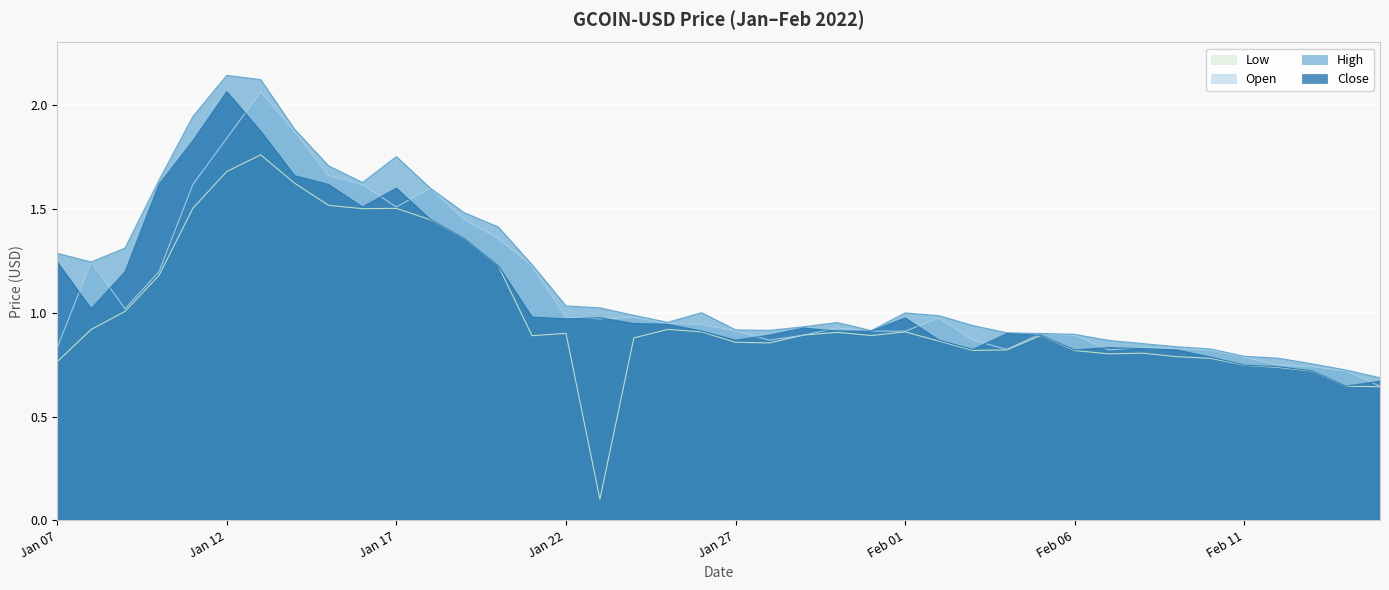

True or false: High and Low intersect in this chart.

False